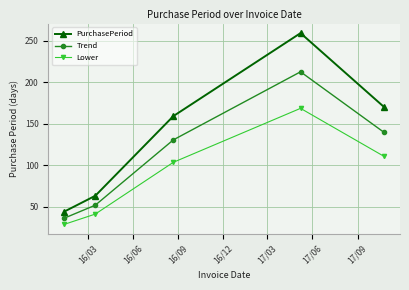

What is the difference between the maximum and minimum values in the PurchasePeriod series?

215.0